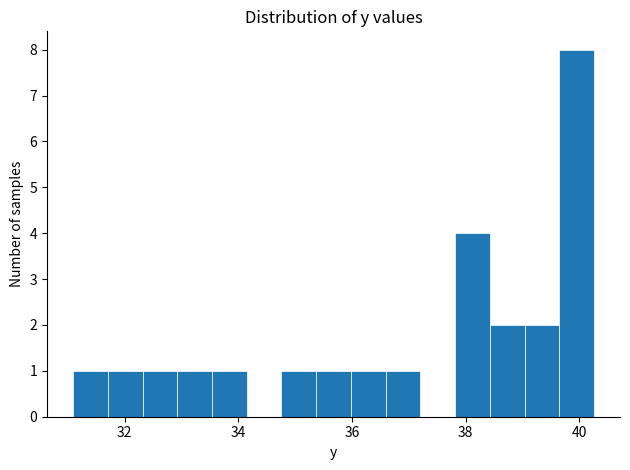

Read against the x-axis, roughly where is the centre of the tallest bar?

40.0